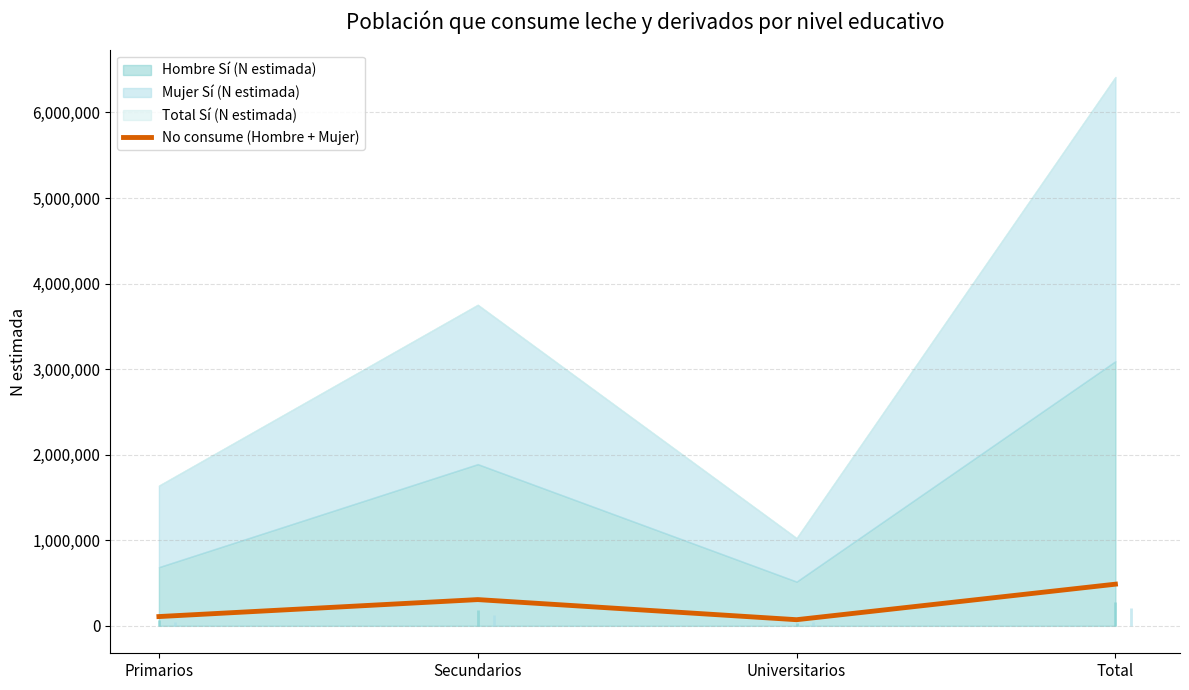

Rank the categories by value from lowest to highest.

Universitarios, Primarios, Secundarios, Total